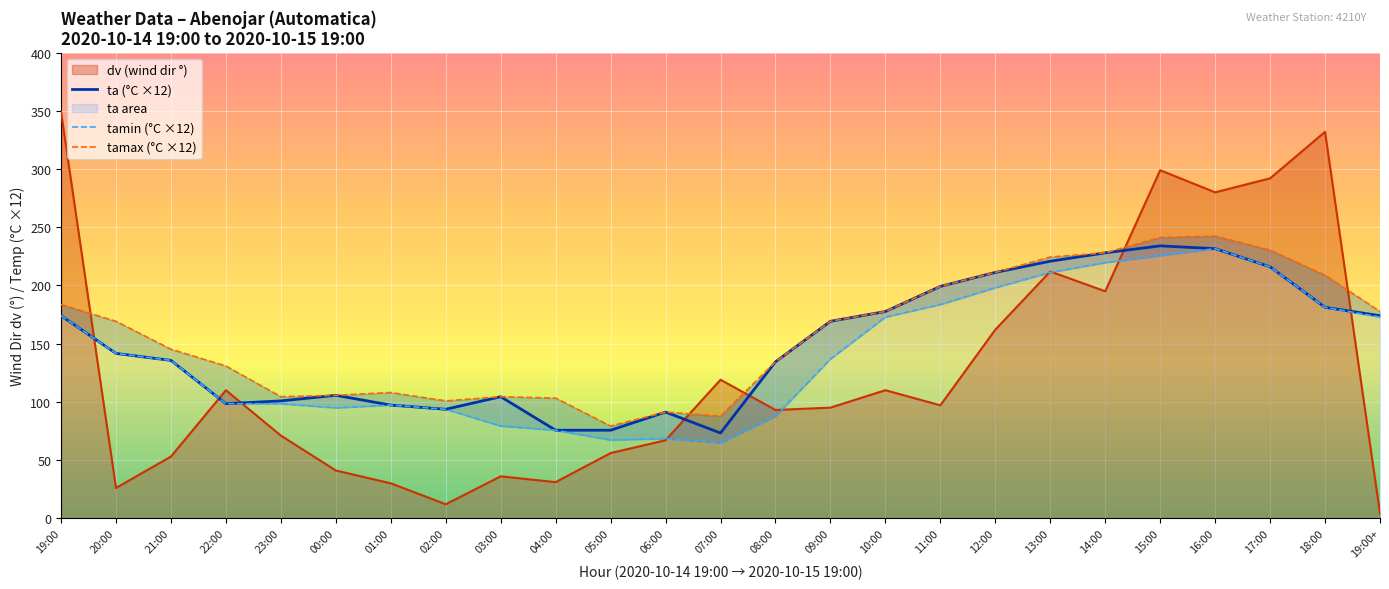

True or false: tamax (°C ×12) and ta (°C ×12) intersect in this chart.

False